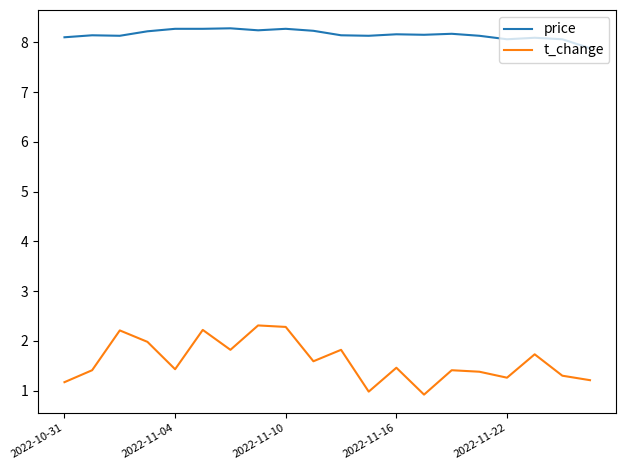

Rank the series by their maximum value, from lowest to highest.

t_change, price